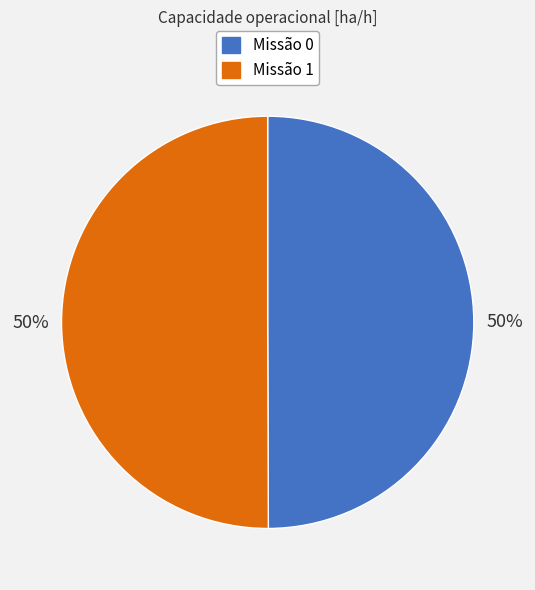

To the nearest percent, what is the average slice percentage?

50%